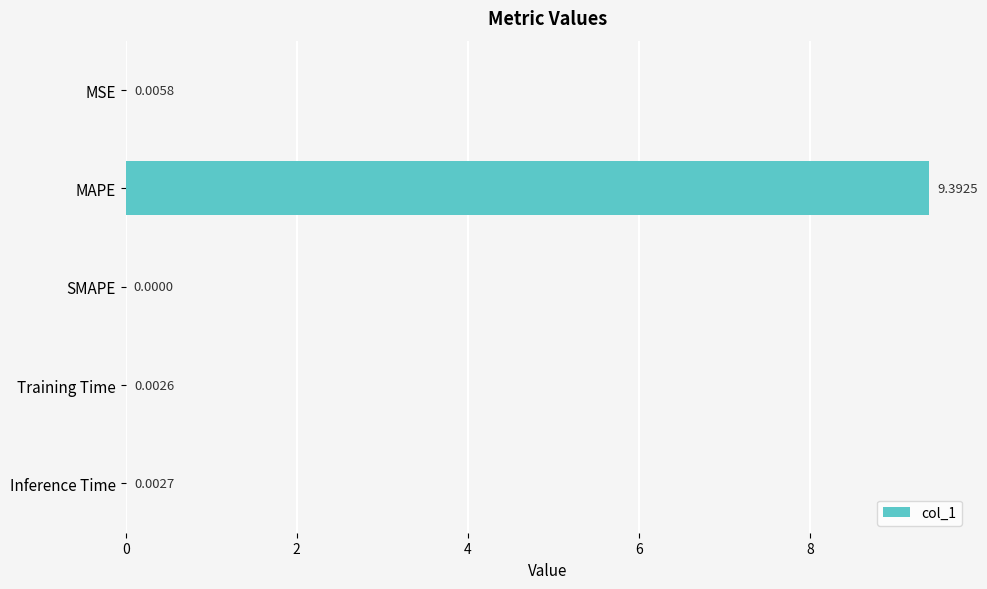

Where is the data nearest to the value 4?

MSE